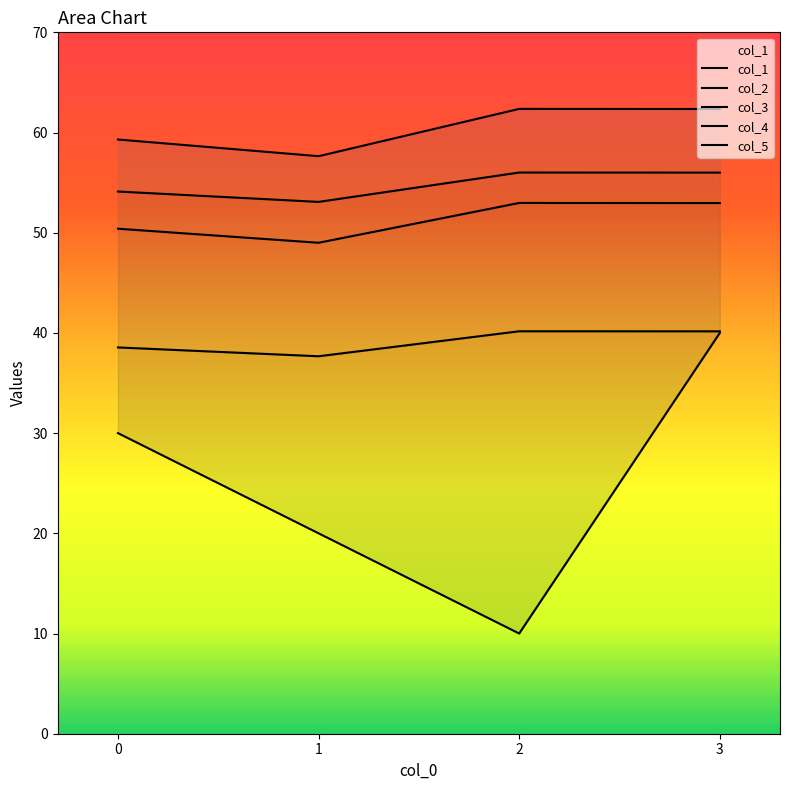

Reading left to right, extract all data points from this chart.

col_1: 0=30.0	1=20.0	2=10.0	3=40.0
col_2: 0=38.6	1=37.7	2=40.2	3=40.2
col_3: 0=50.4	1=49.0	2=53.0	3=53.0
col_4: 0=54.1	1=53.1	2=56.0	3=56.0
col_5: 0=59.3	1=57.6	2=62.4	3=62.3